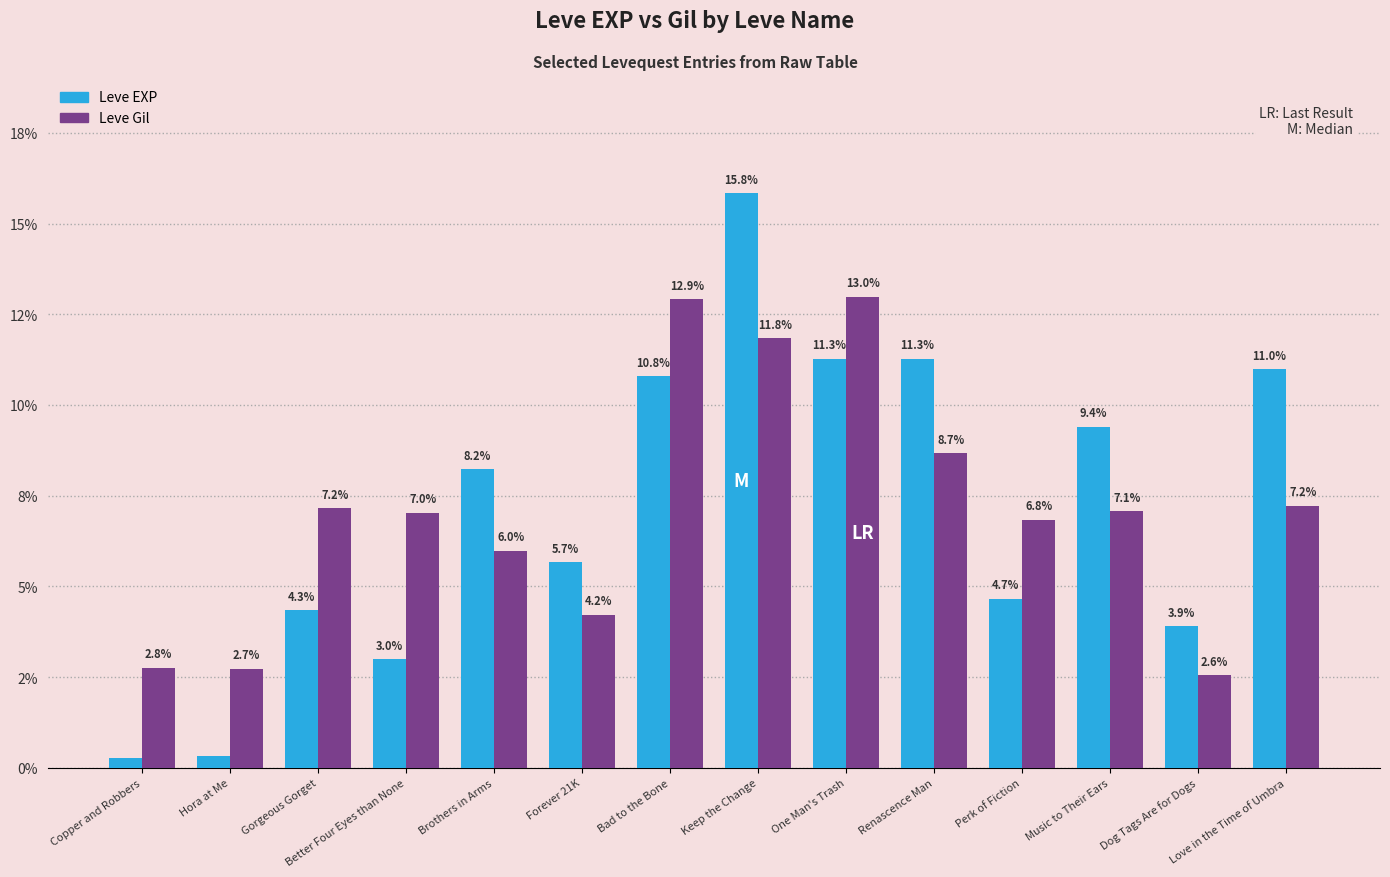

What is the difference between the Leve Gil values at Better Four Eyes than None and Forever 21K?

2.8